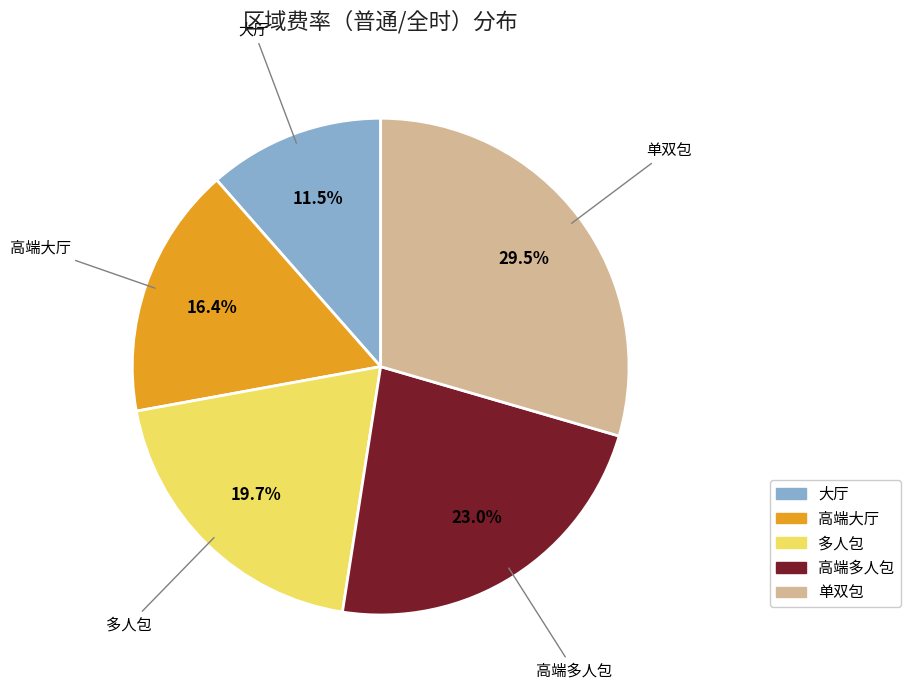

Is 高端多人包 the majority of the pie?

No